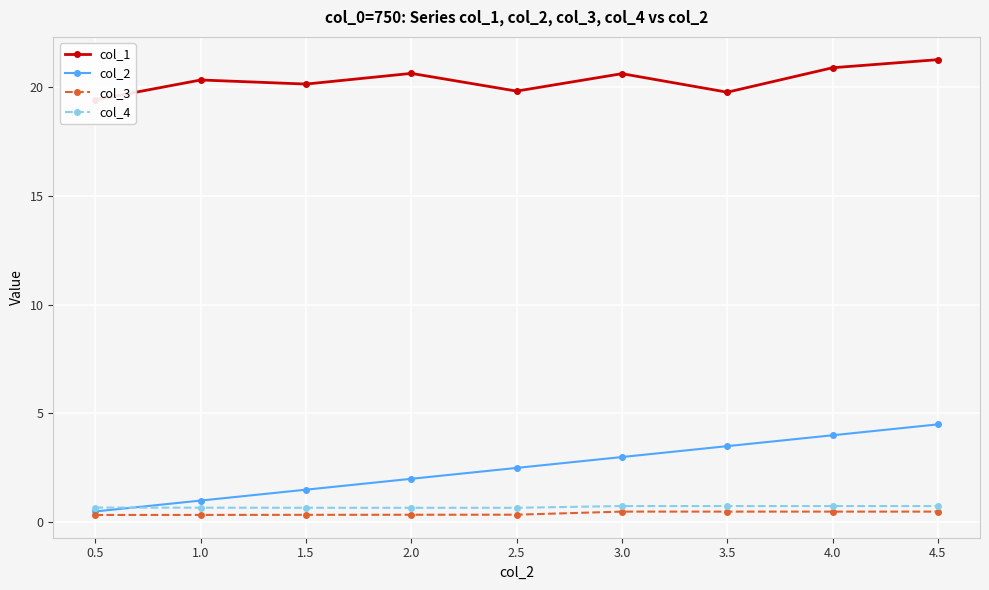

How many interior local valleys does the col_4 series have?

1